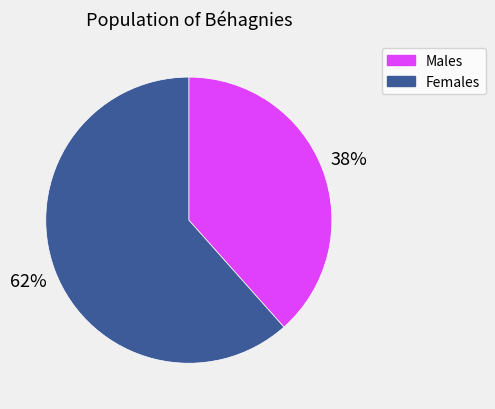

To the nearest percent, what is the average slice percentage?

50%